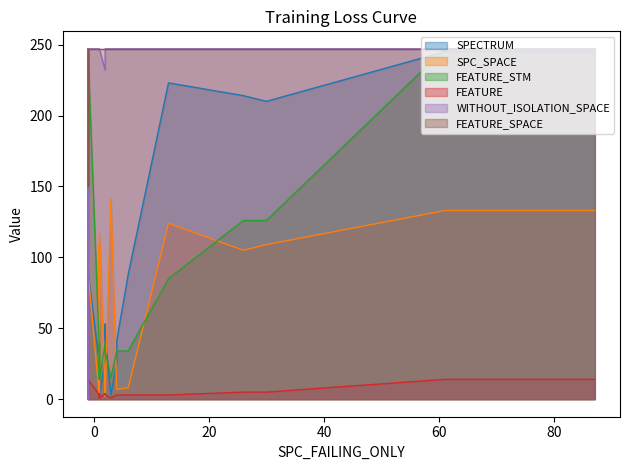

What value does the SPC_SPACE series have at 6, to the nearest 5?

5